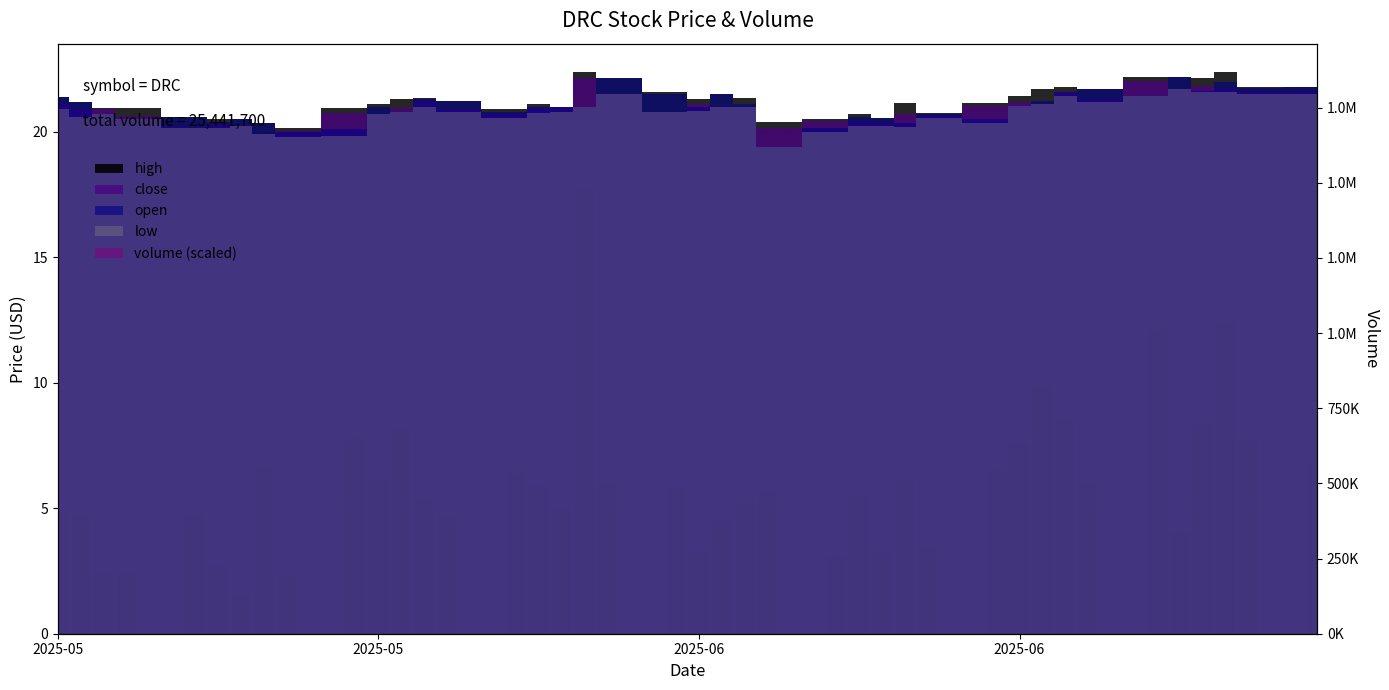

What is the average value?

6.0